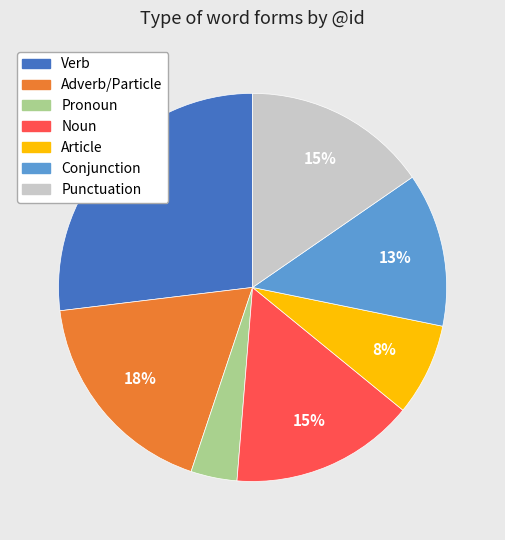

To the nearest percent, what is the average slice percentage?

14%